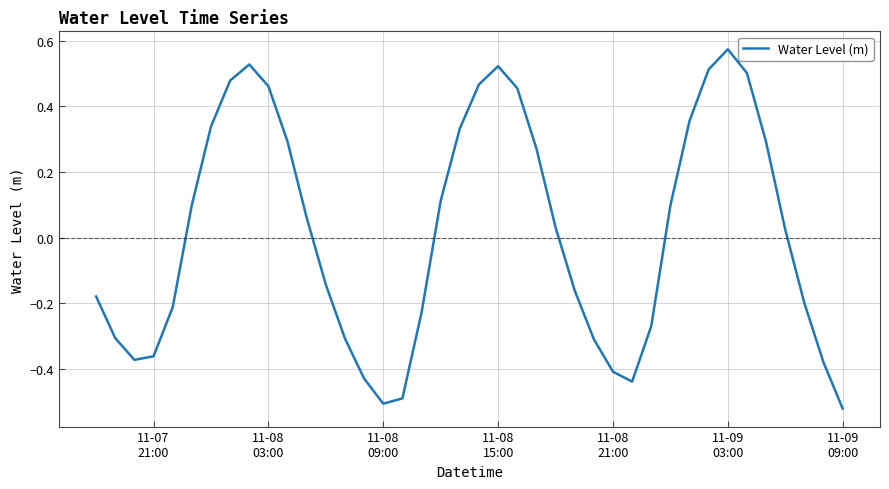

How many lines are shown in the chart?

1